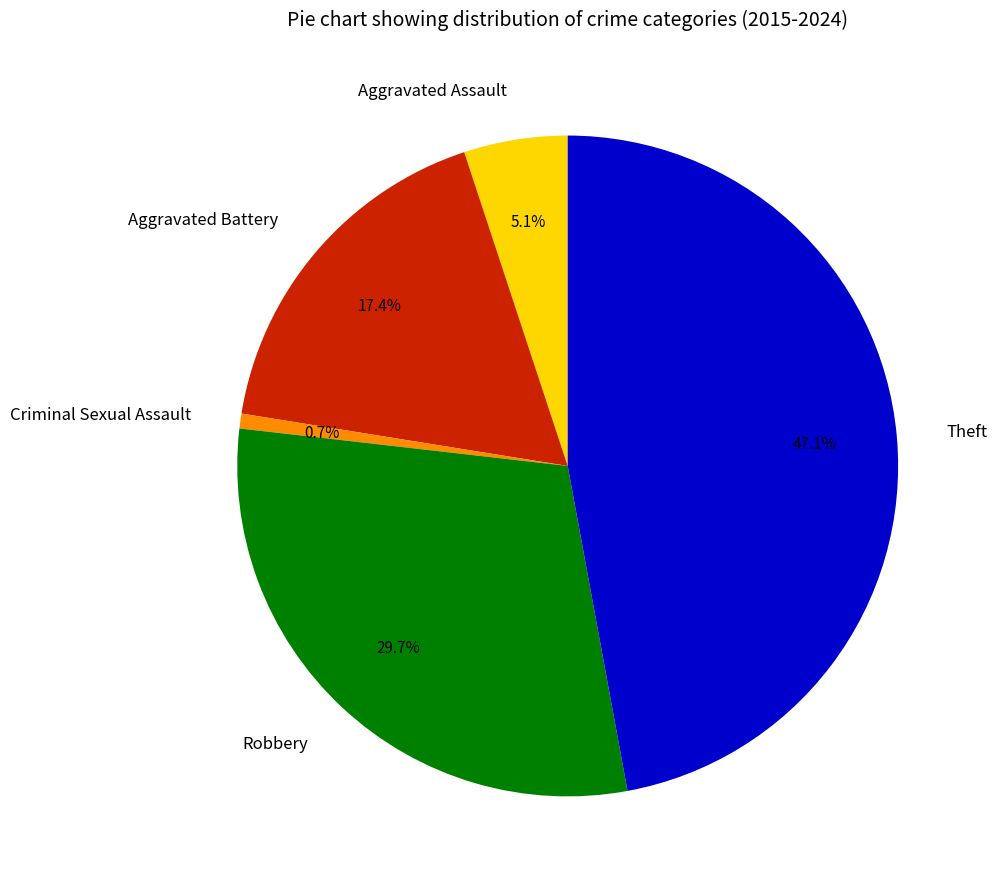

To the nearest percent, what is the difference between the Aggravated Assault and Criminal Sexual Assault slice percentages?

4%